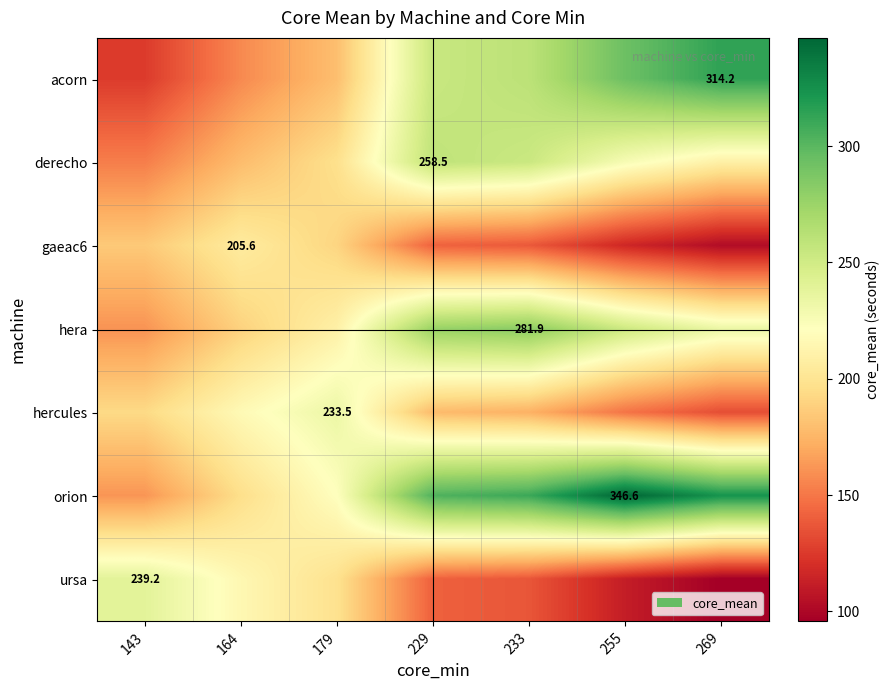

Is it true that ursa equals 425.2 at 143?

False